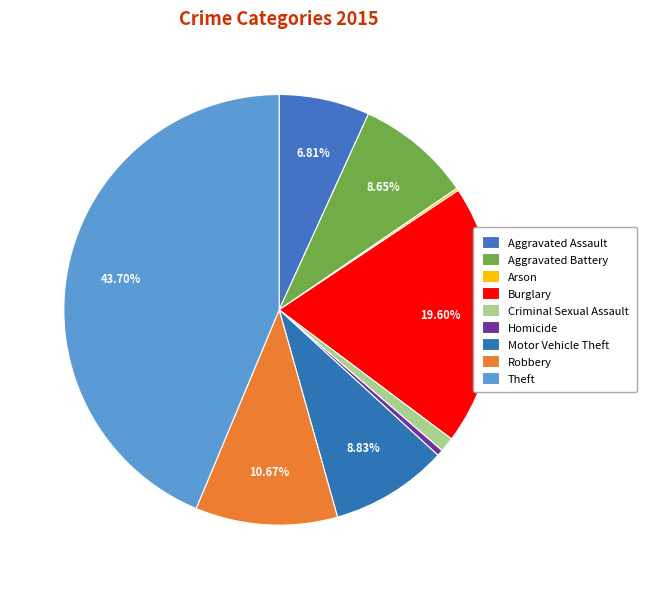

Does Criminal Sexual Assault represent more than half of the total?

No